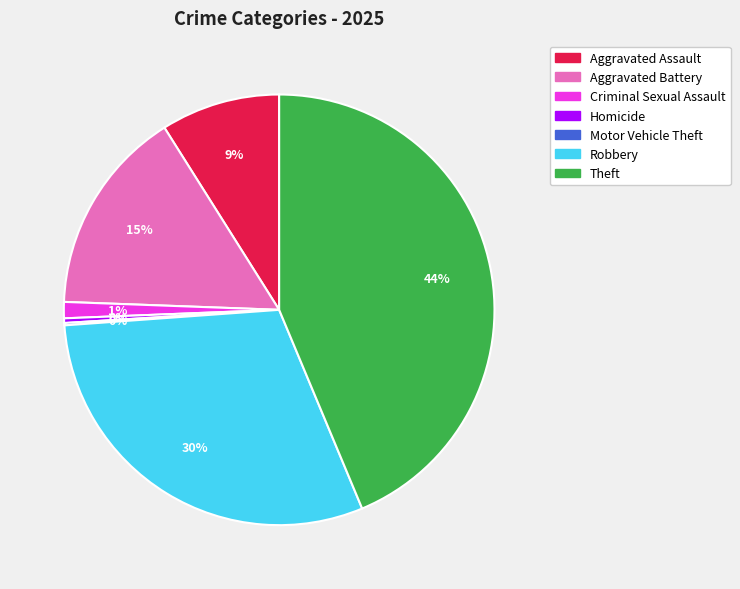

Is there any slice that represents more than half of the pie?

No